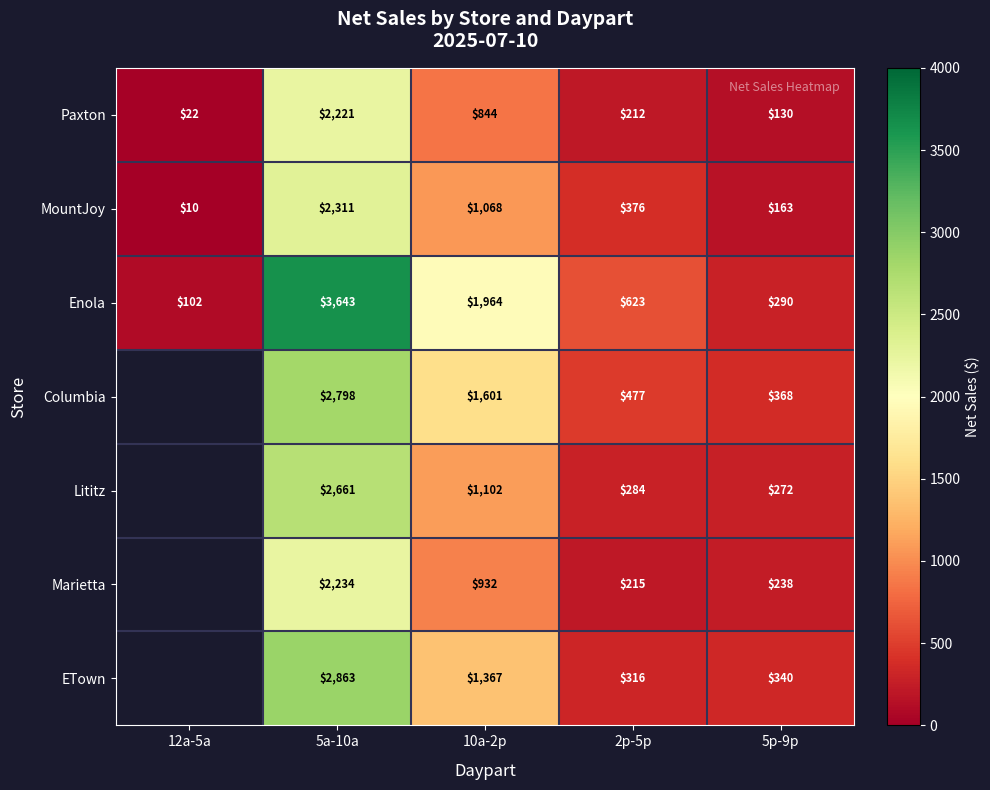

At which label is MountJoy closest to 1160?

10a-2p